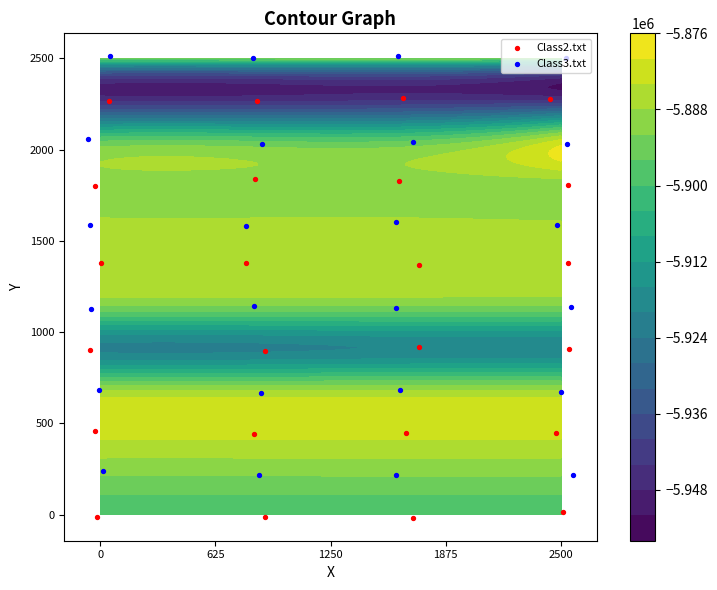

List the series in order of their overall mean, lowest first.

Class2.txt, Class3.txt